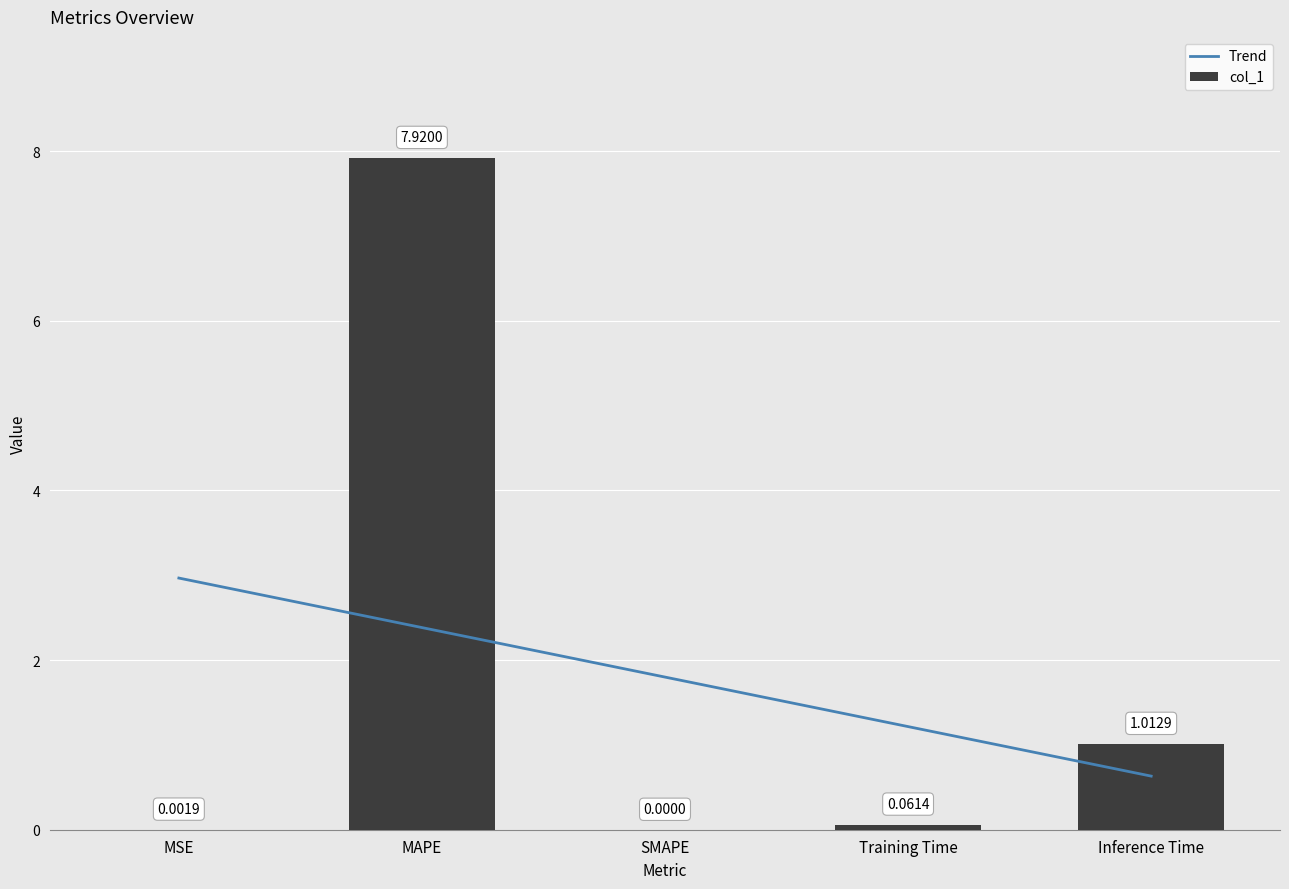

Rank the series at Training Time from highest to lowest value.

Trend, col_1